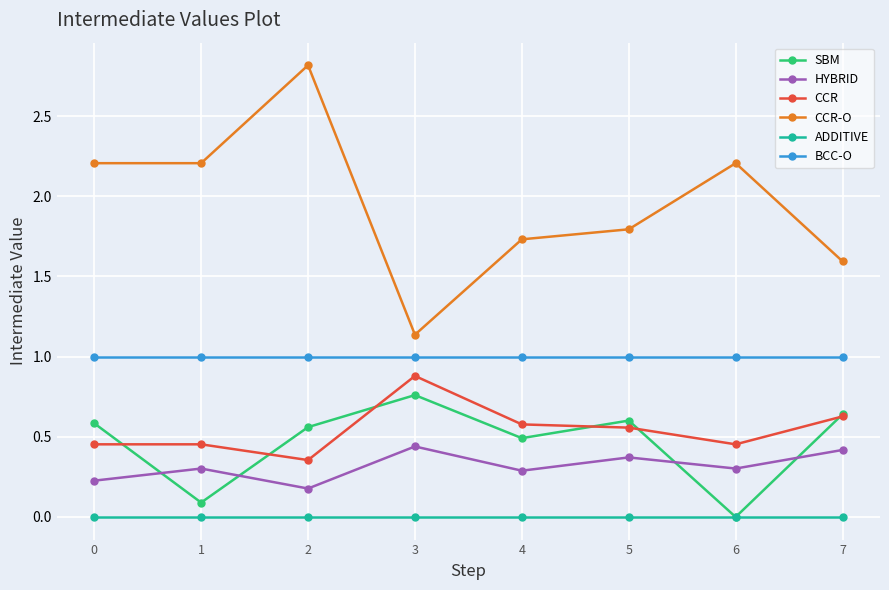

What is the value of the HYBRID point at the 2nd from the left?

0.3